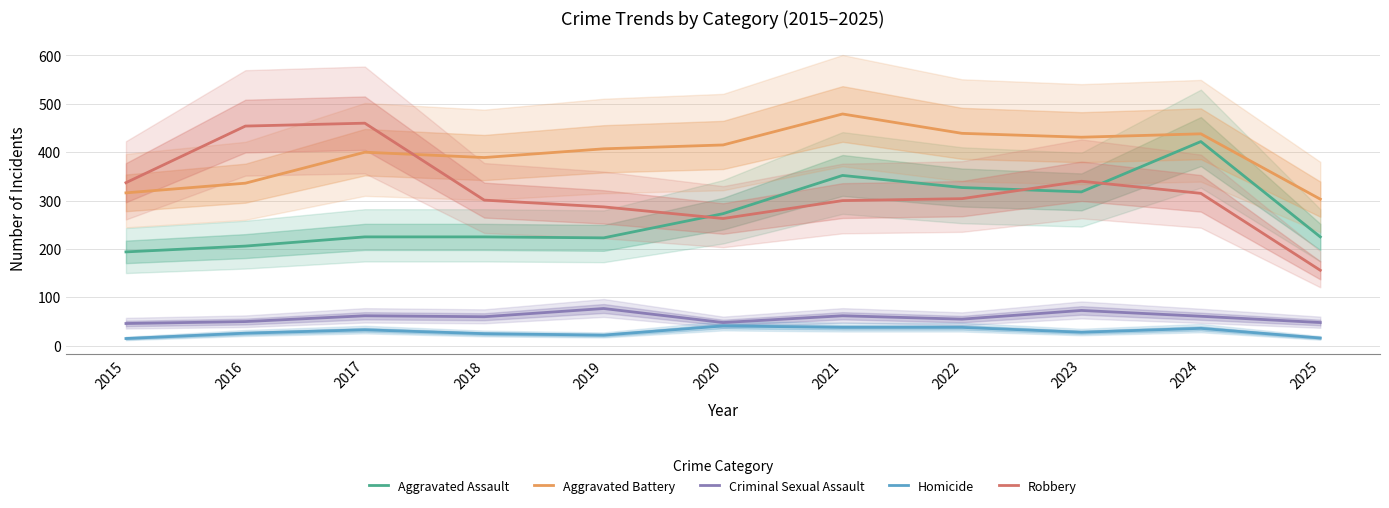

Reading left to right, transcribe all the data shown in this chart.

Aggravated Assault: 2015=194	2016=206	2017=225	2018=225	2019=223	2020=273	2021=352	2022=327	2023=318	2024=422	2025=225
Aggravated Battery: 2015=316	2016=336	2017=400	2018=389	2019=407	2020=415	2021=479	2022=439	2023=431	2024=438	2025=303
Criminal Sexual Assault: 2015=46	2016=50	2017=62	2018=60	2019=77	2020=48	2021=62	2022=55	2023=73	2024=61	2025=48
Homicide: 2015=15	2016=26	2017=33	2018=25	2019=22	2020=41	2021=38	2022=38	2023=28	2024=36	2025=16
Robbery: 2015=337	2016=454	2017=460	2018=301	2019=287	2020=263	2021=300	2022=304	2023=340	2024=315	2025=156